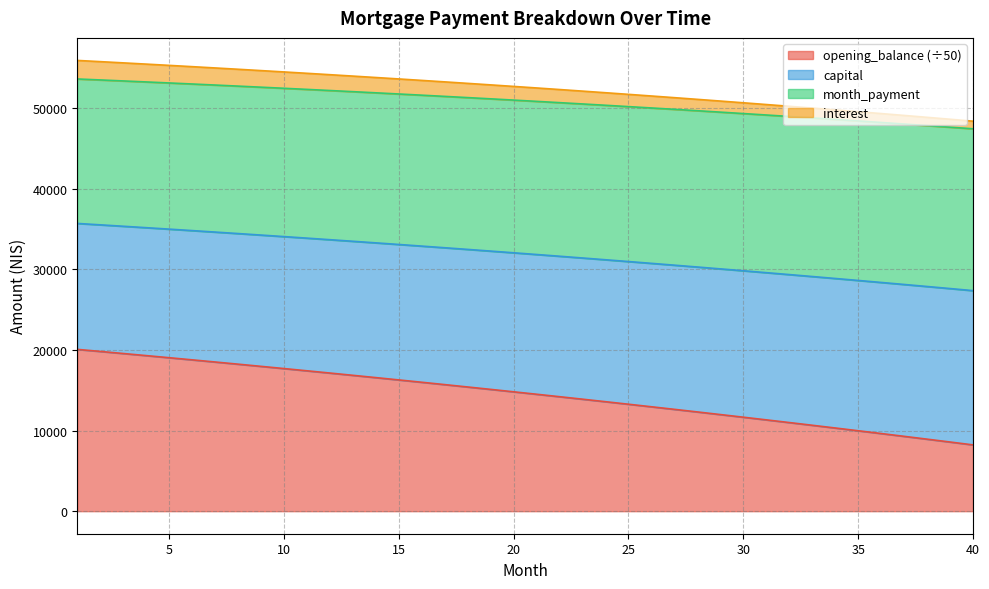

Does the chart display data point markers on the line(s)?

No